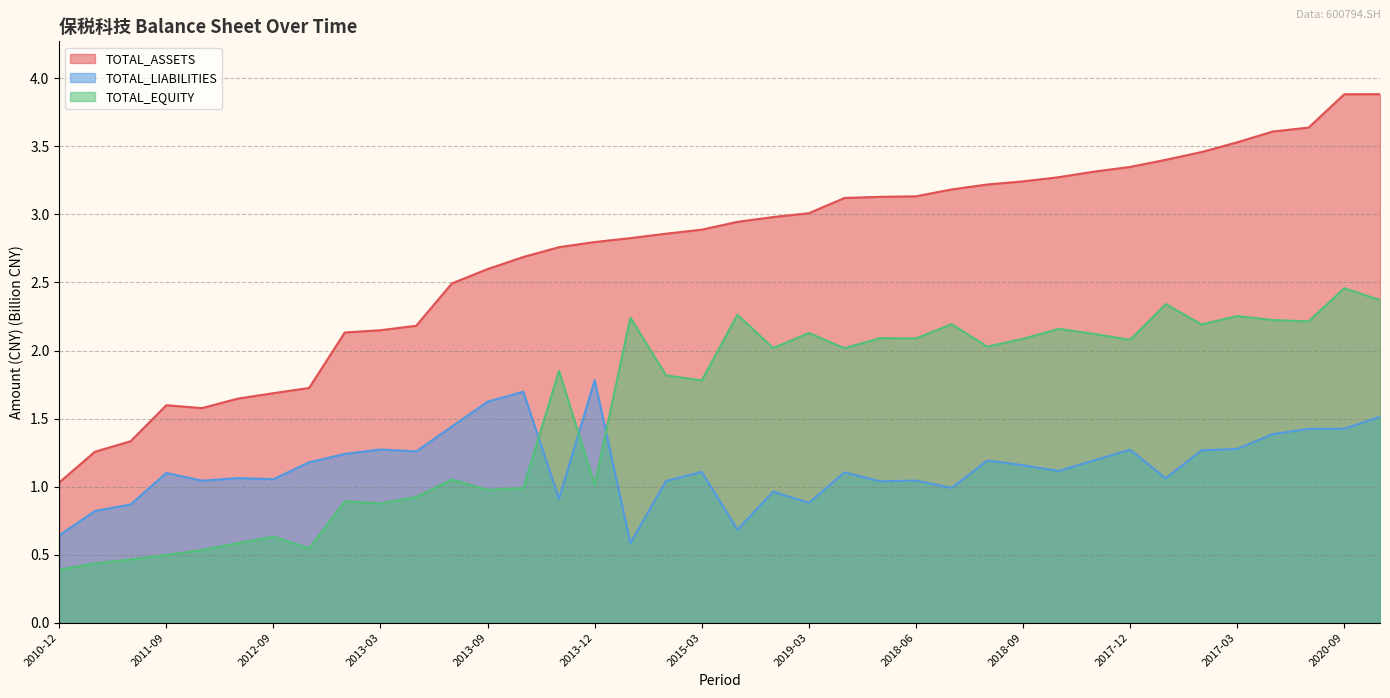

At which label does TOTAL_EQUITY reach its peak?

2020-09